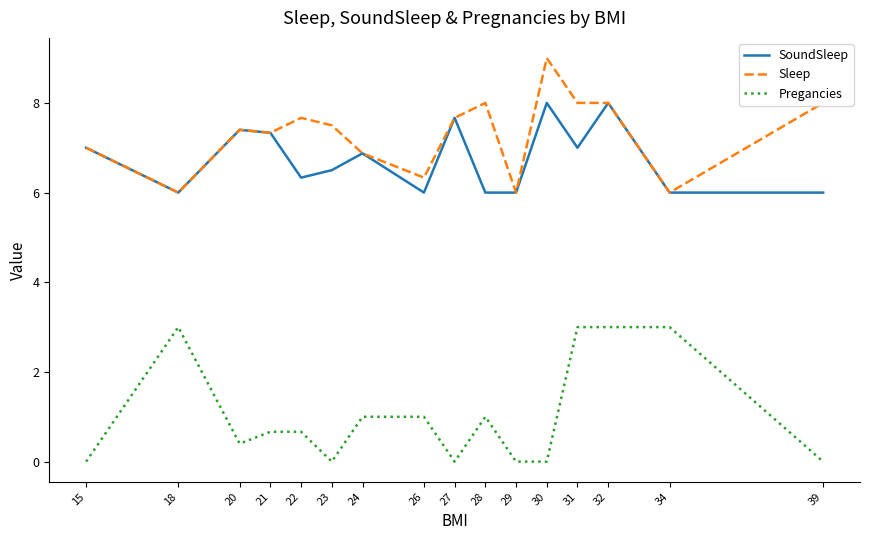

What is the spread (max minus min) of values at 34?

3.0